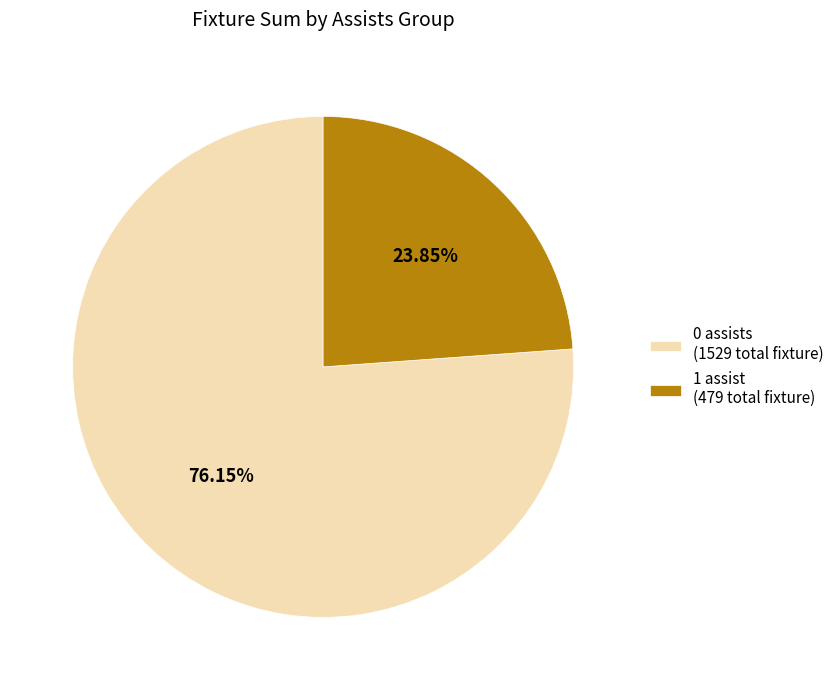

To the nearest percent, what is the average slice percentage?

50%